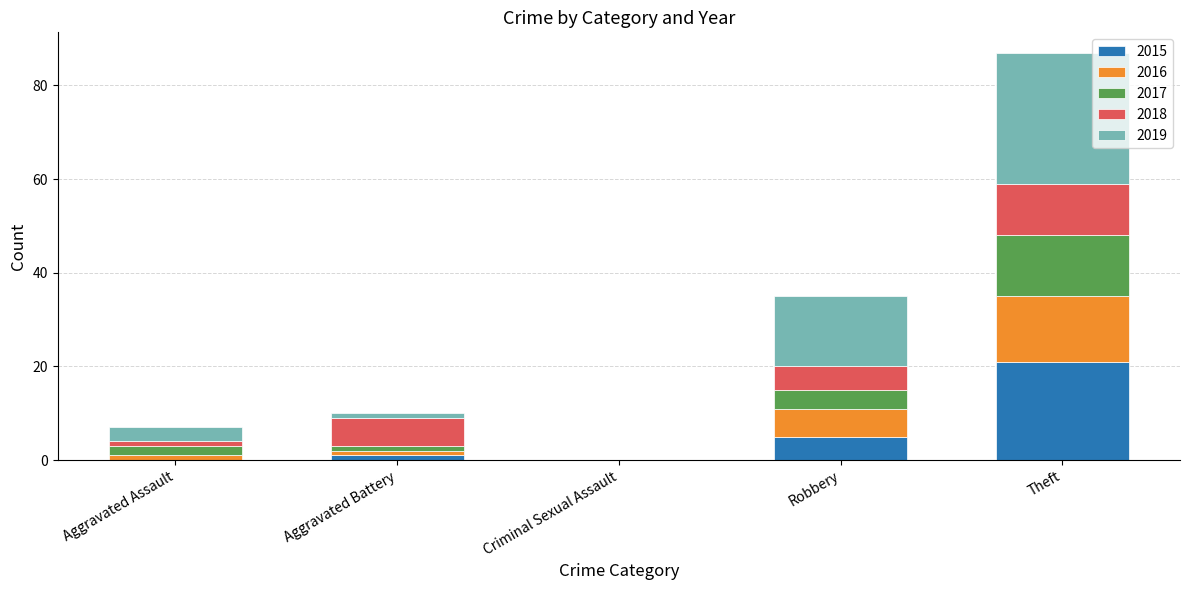

At which category is the sum across all series the highest?

Theft